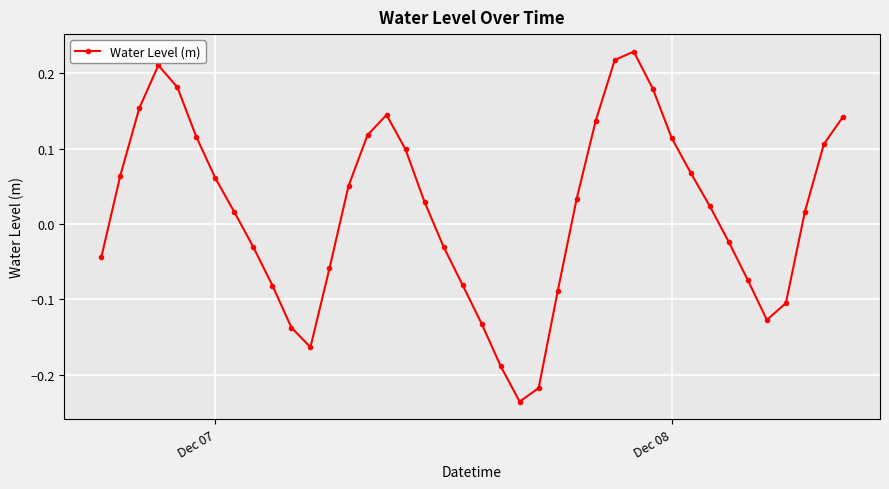

What is the sum of all values?

0.7